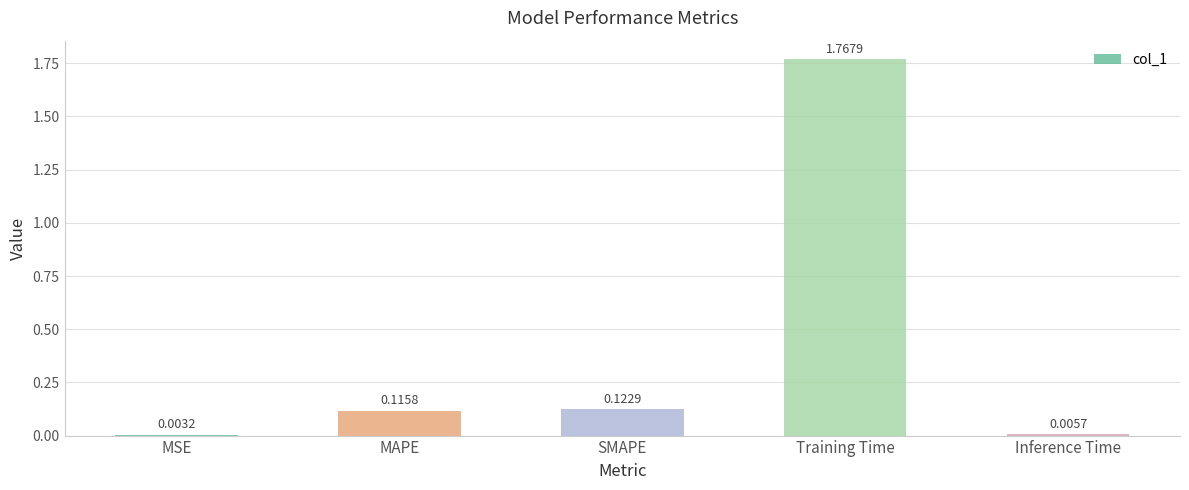

Which category has the highest value across all series?

Training Time